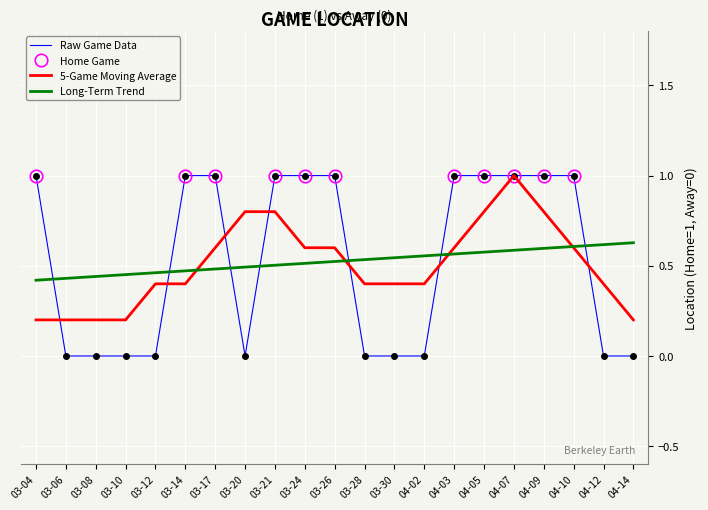

True or false: the data has more than 0 interior local peaks.

False